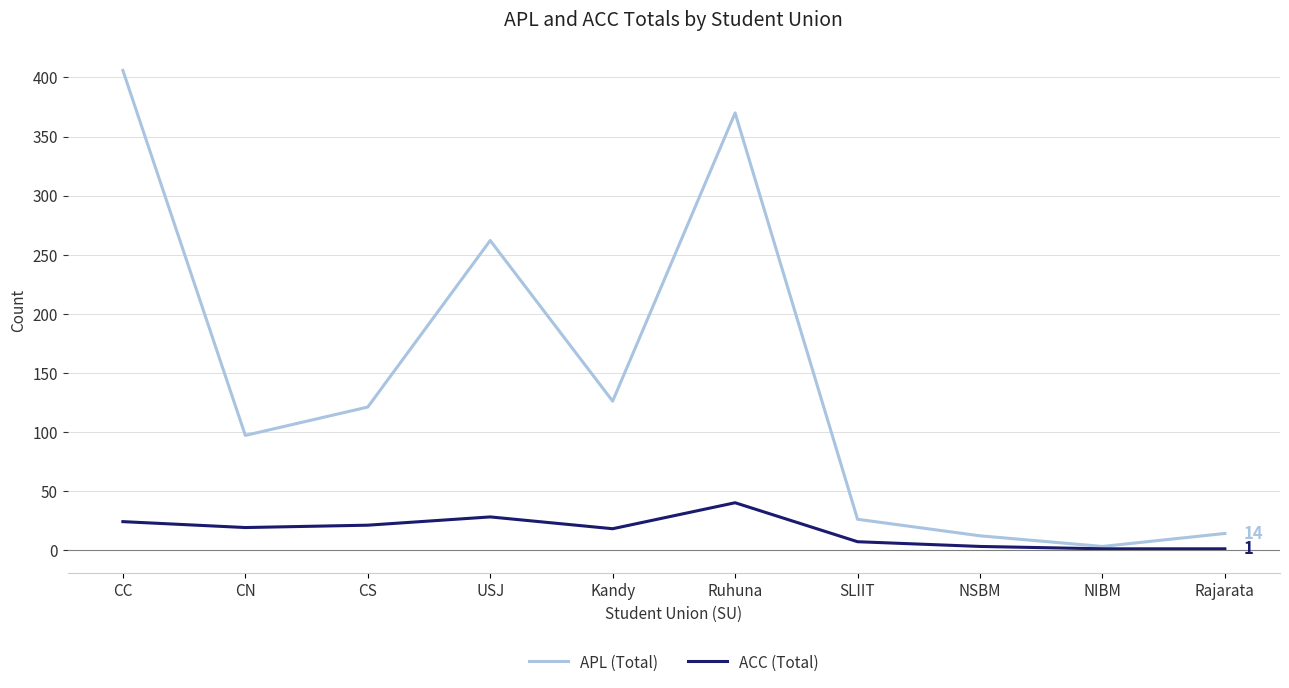

At which category is the sum across all series the highest?

CC